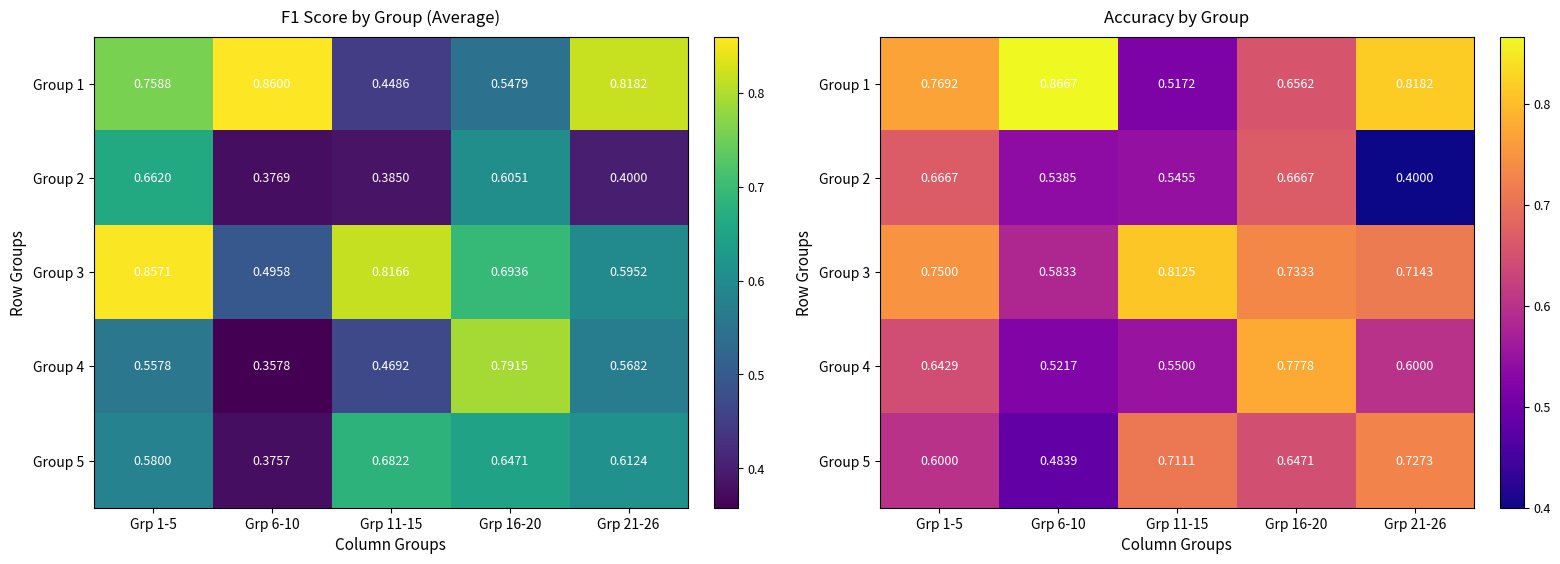

Rank the categories by Group 2 value from highest to lowest.

Grp 1-5, Grp 16-20, Grp 11-15, Grp 6-10, Grp 21-26